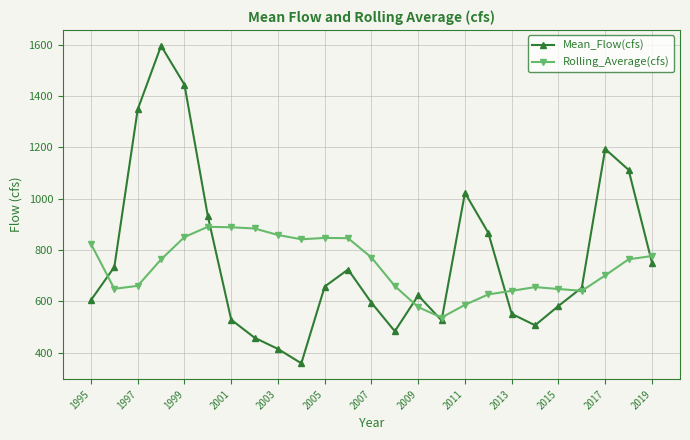

What is the sum of all Rolling_Average(cfs) values?

18385.2